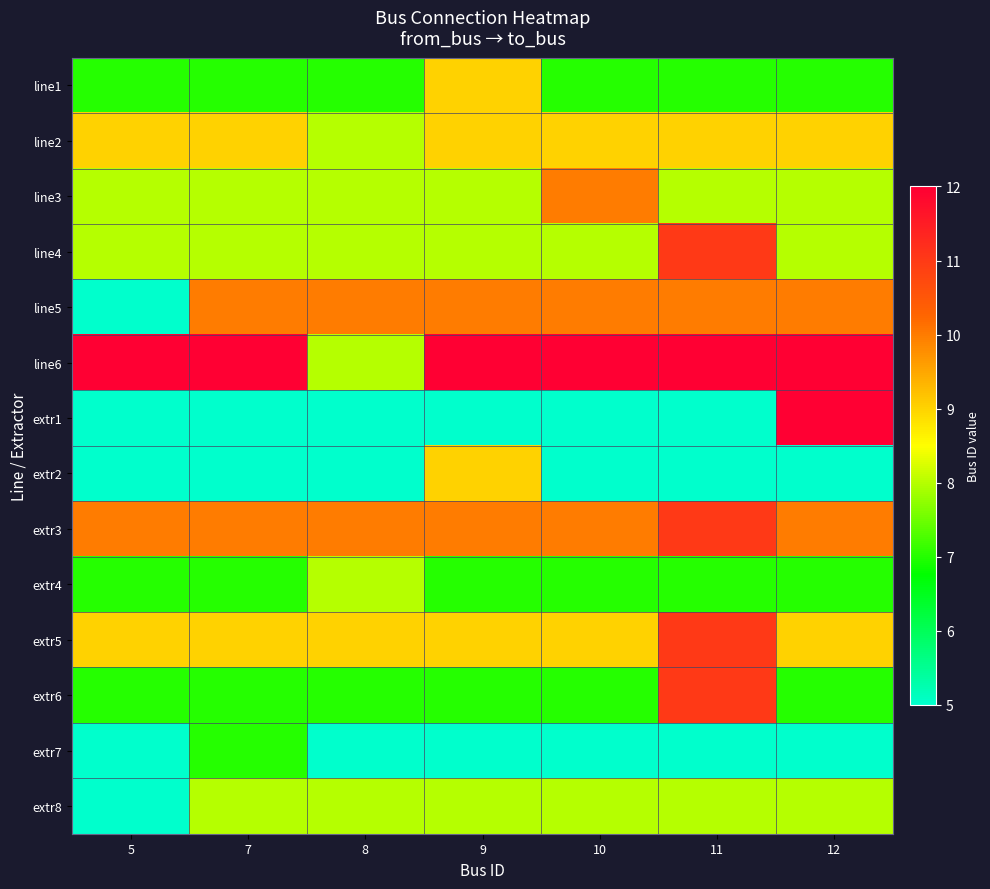

Which series has the largest total across all categories?

row_5